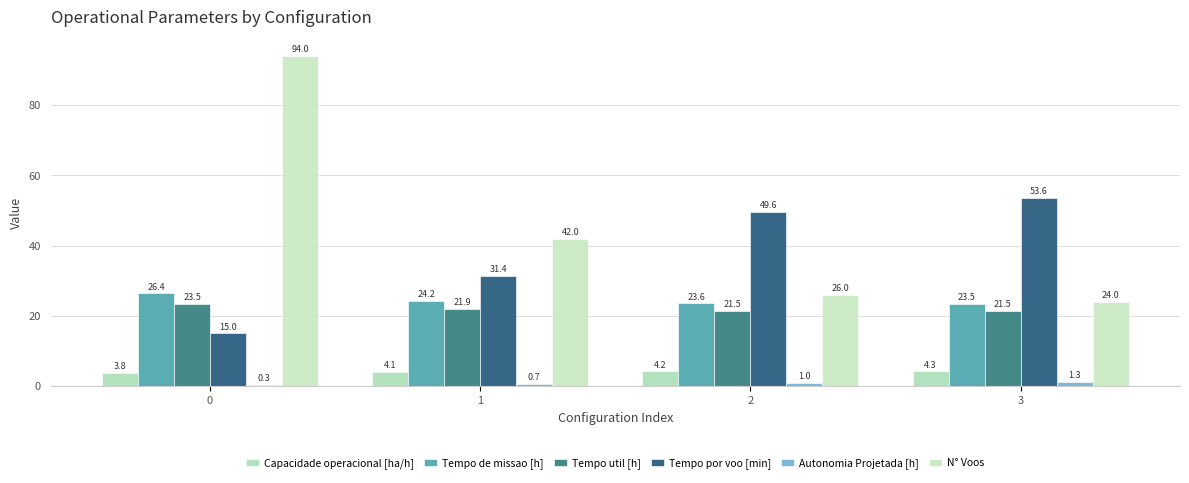

What value does the Autonomia Projetada [h] series have at 3?

1.3